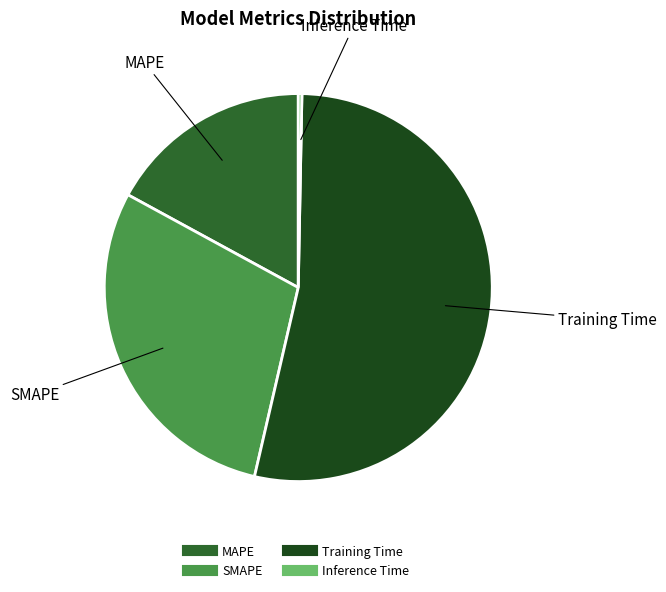

What is the largest slice in the pie chart?

Training Time